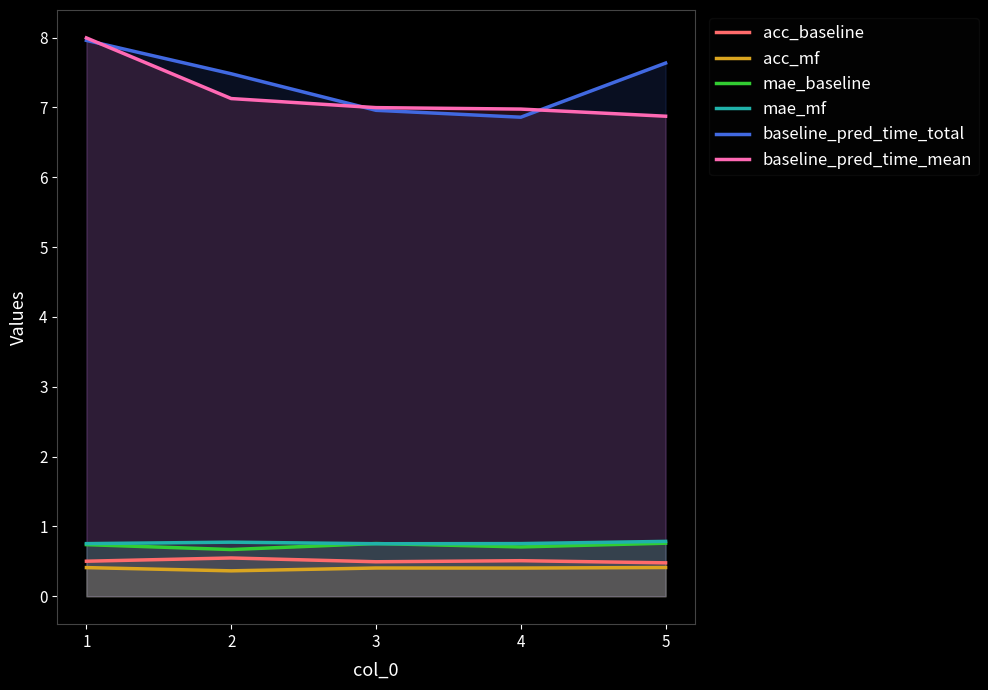

Count the number of categories in the chart.

5